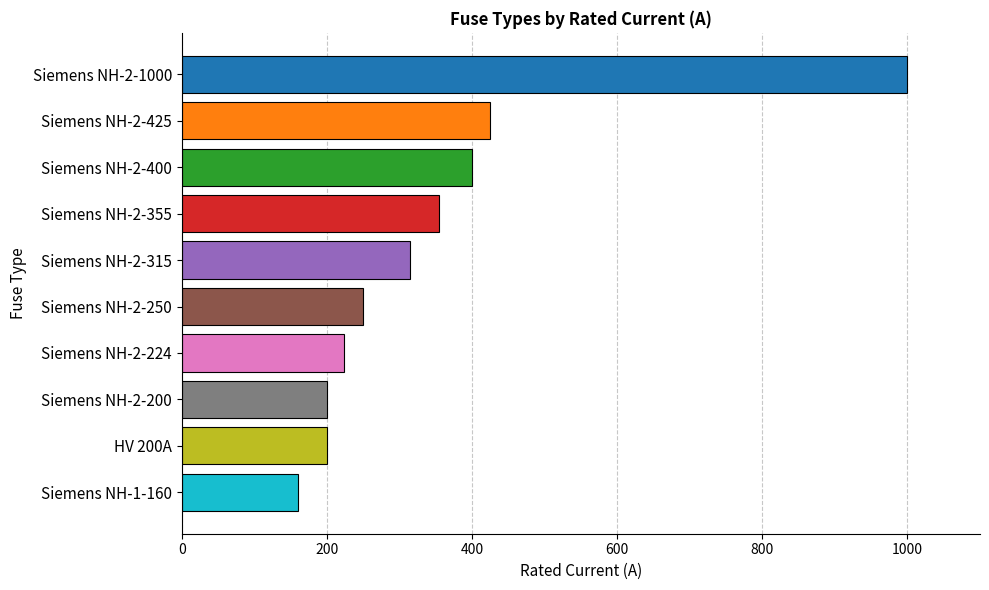

Which label corresponds to the largest value in the chart?

Siemens NH-2-1000